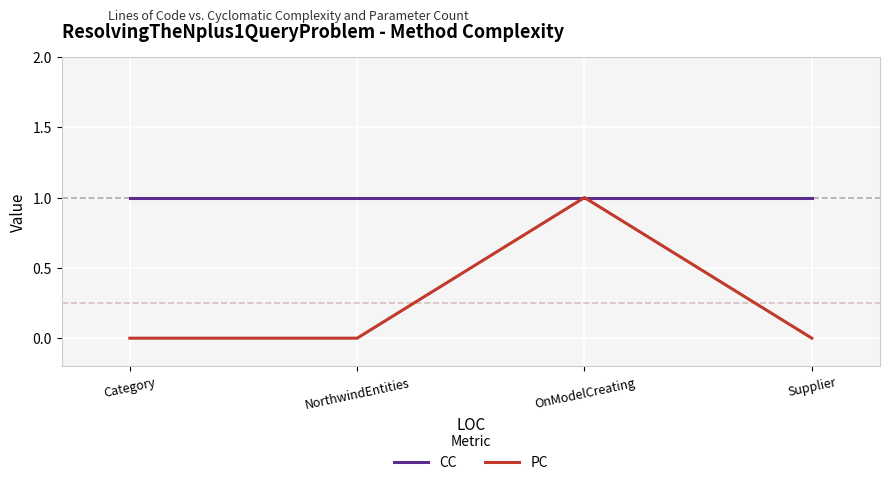

Rank the series at NorthwindEntities from highest to lowest value.

CC, PC